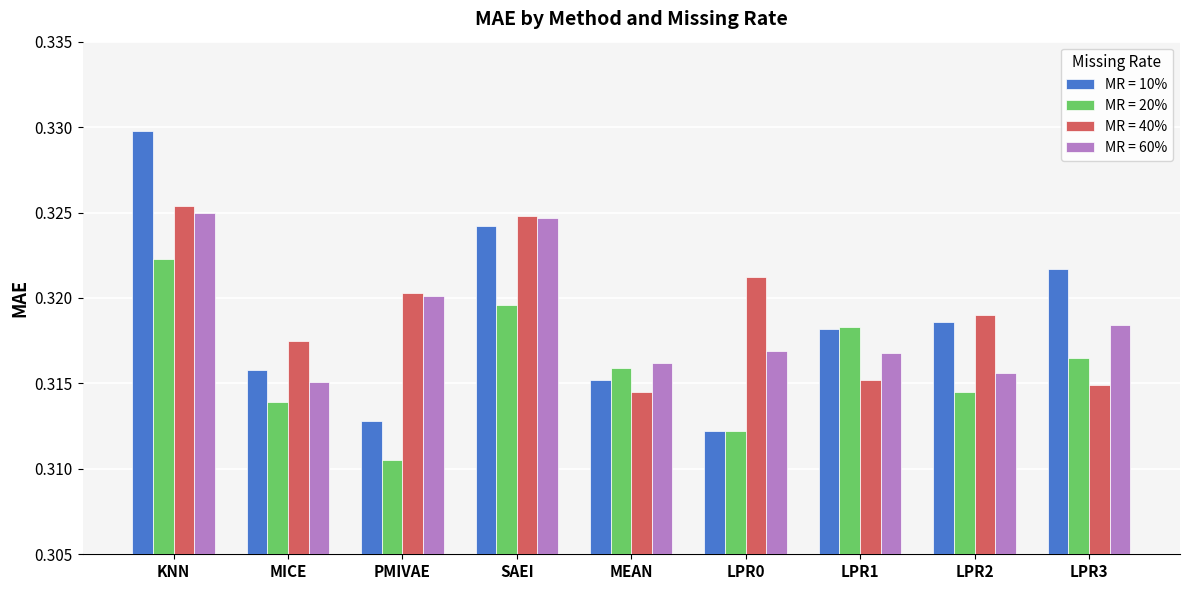

At which category is the sum across all series the highest?

KNN